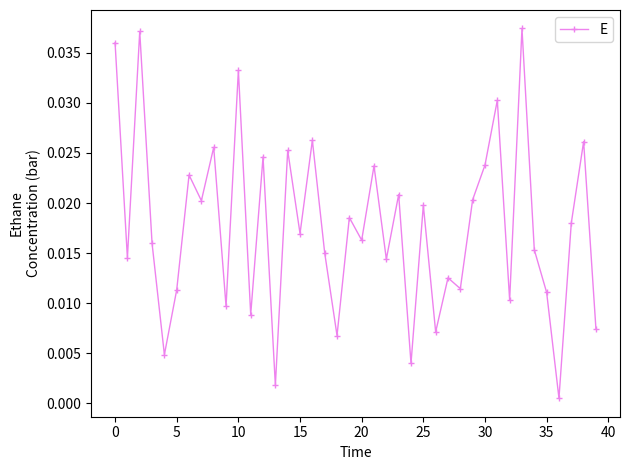

What is the sum of all values?

0.7